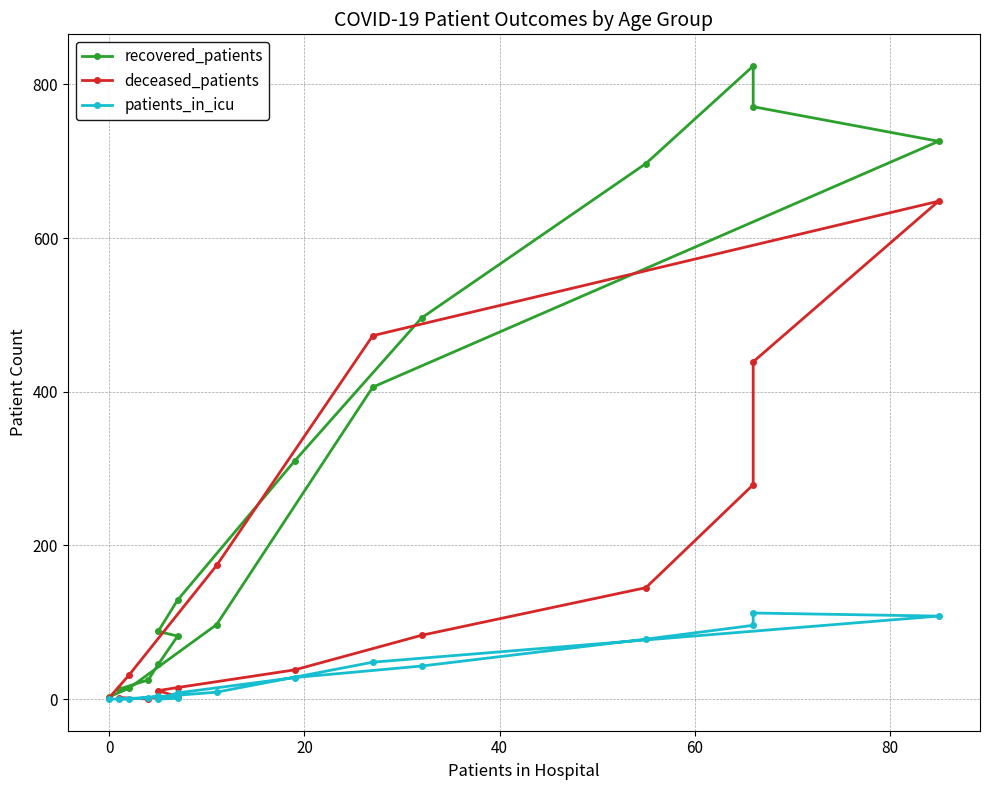

What is the difference between the second highest and minimum values in the recovered_patients series?

768